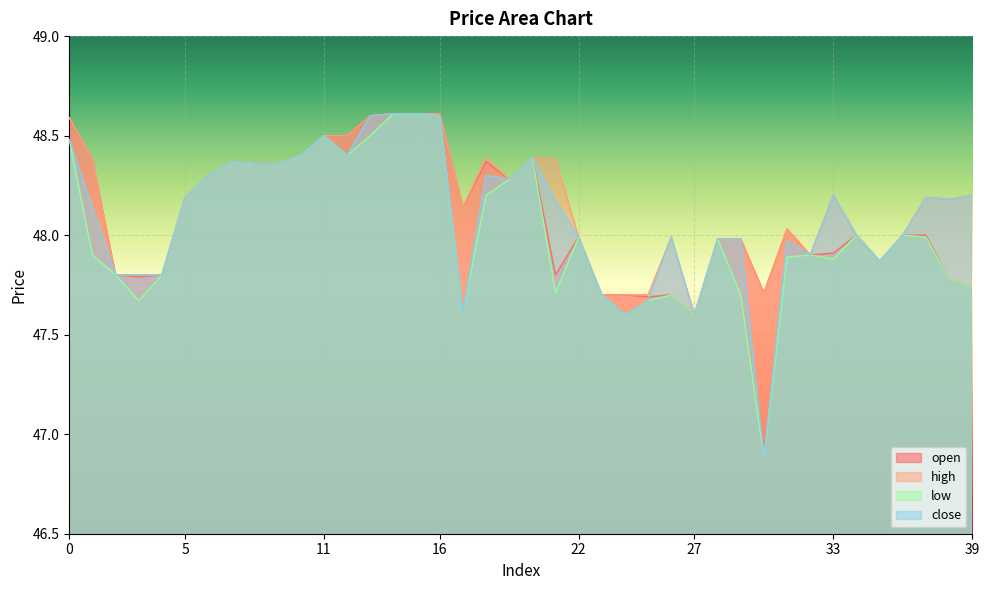

At which category does the chart reach its minimum across all series?

30